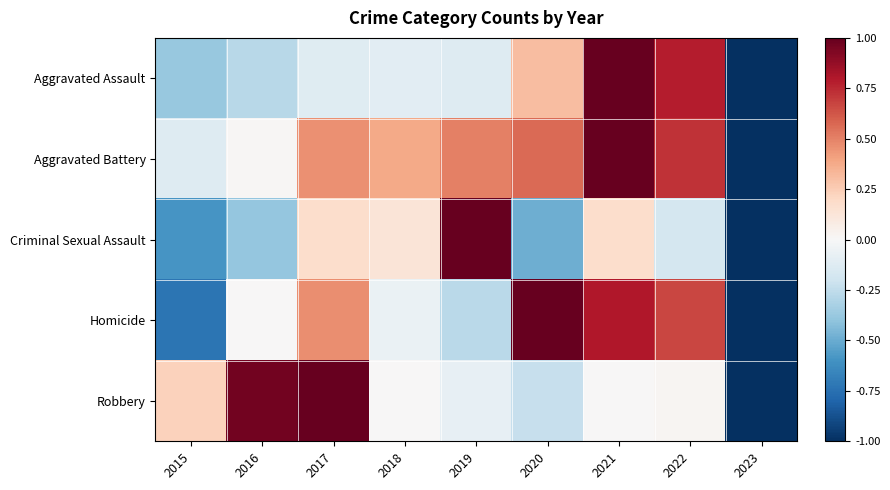

Which has a higher value, 2019 or 2018?

2018